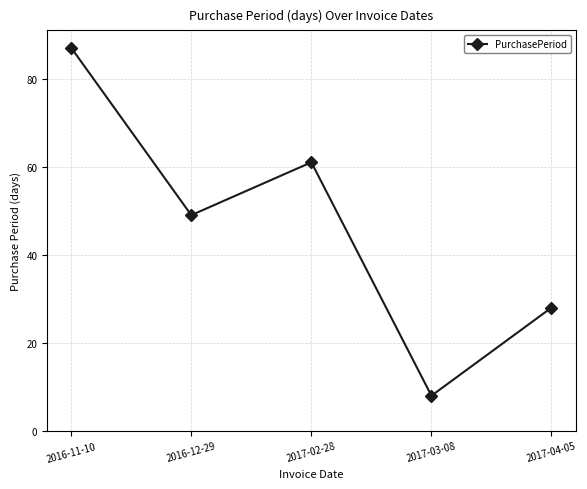

How many interior local peaks (higher than both neighbors) does the data have?

1